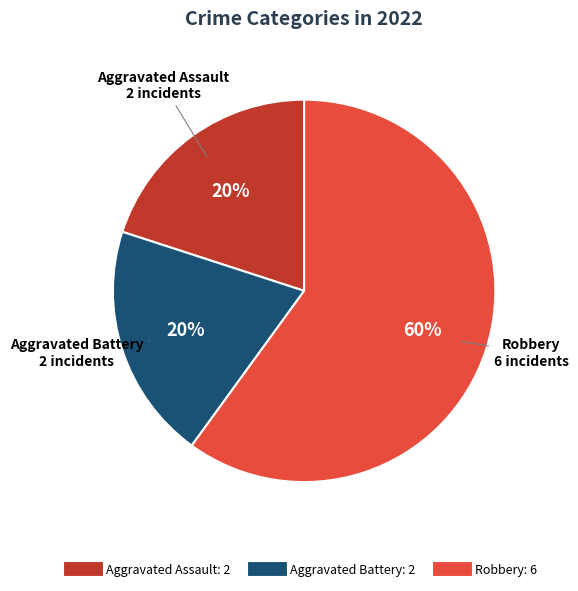

To the nearest percent, what is the average slice percentage?

33%